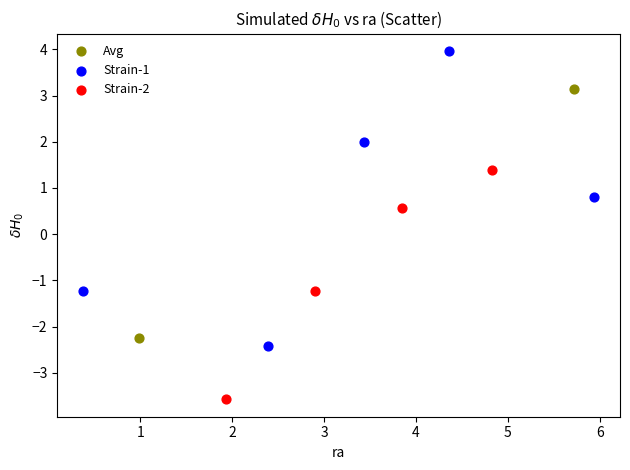

What are all the series names shown in the legend?

Avg, Strain-1, Strain-2